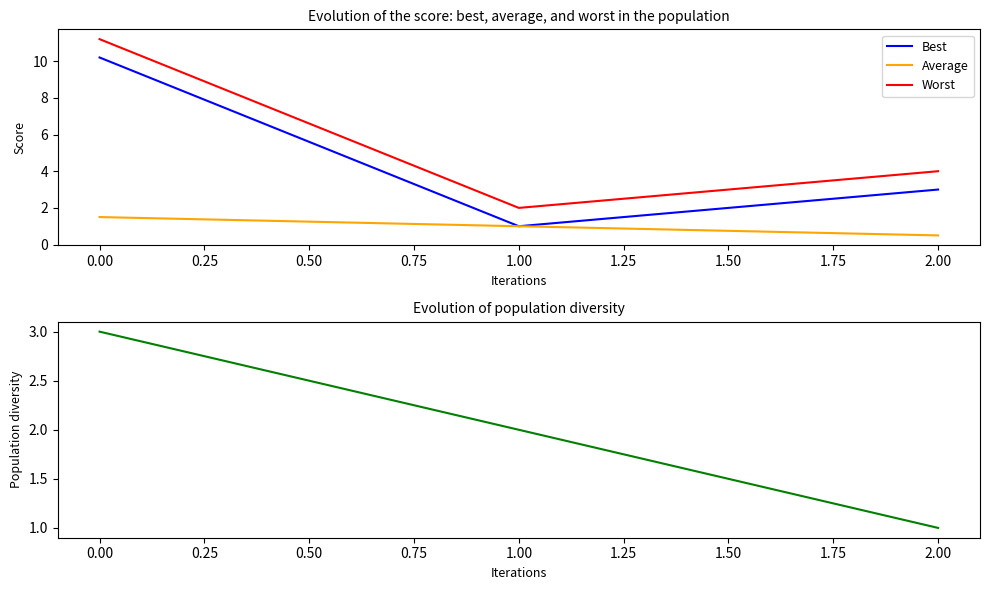

Reading right to left, extract all data points from this chart.

Best: 3.0	1.0	10.2
Average: 0.5	1.0	1.5
Worst: 4.0	2.0	11.2
j: 1.0	2.0	3.0